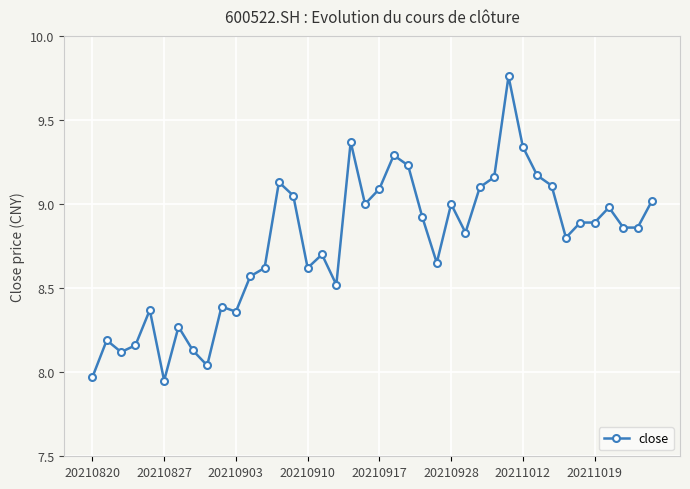

What is the value of the 18th point from the left?

8.5